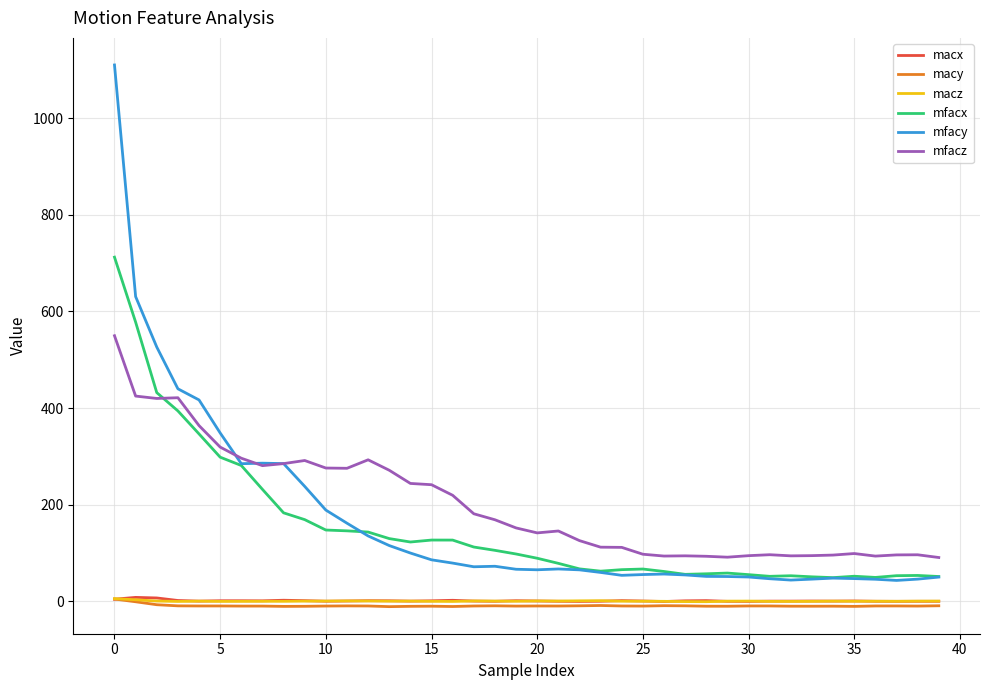

True or false: mfacy and mfacz cross at least once.

True